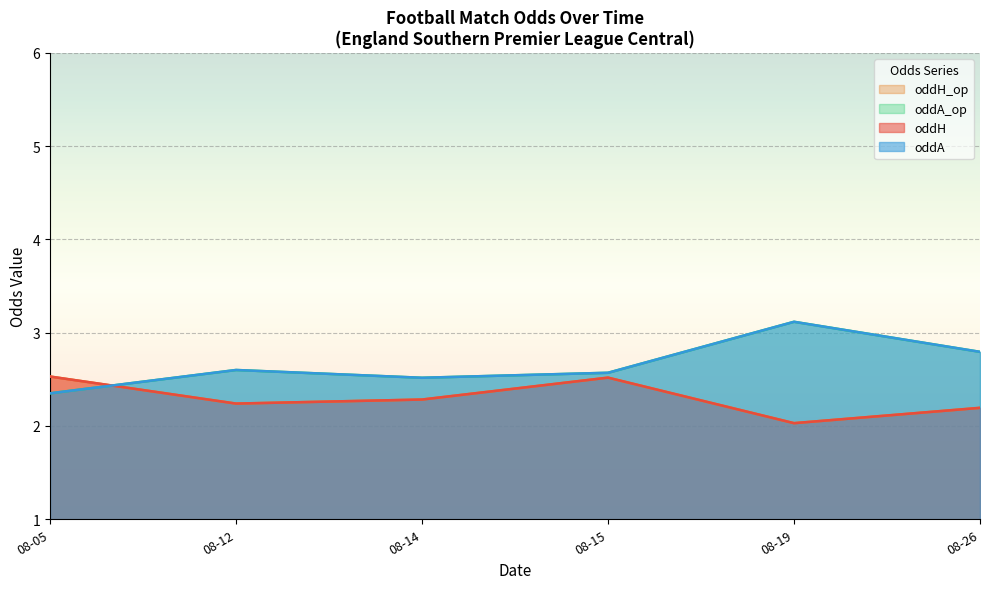

Does the chart display data point markers on the line(s)?

No